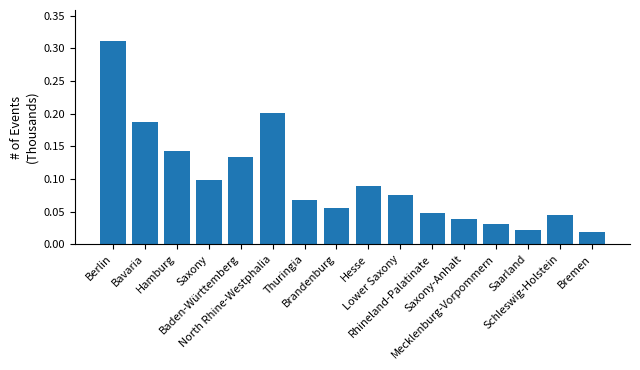

What is the label of the 9th bar from the right?

Brandenburg